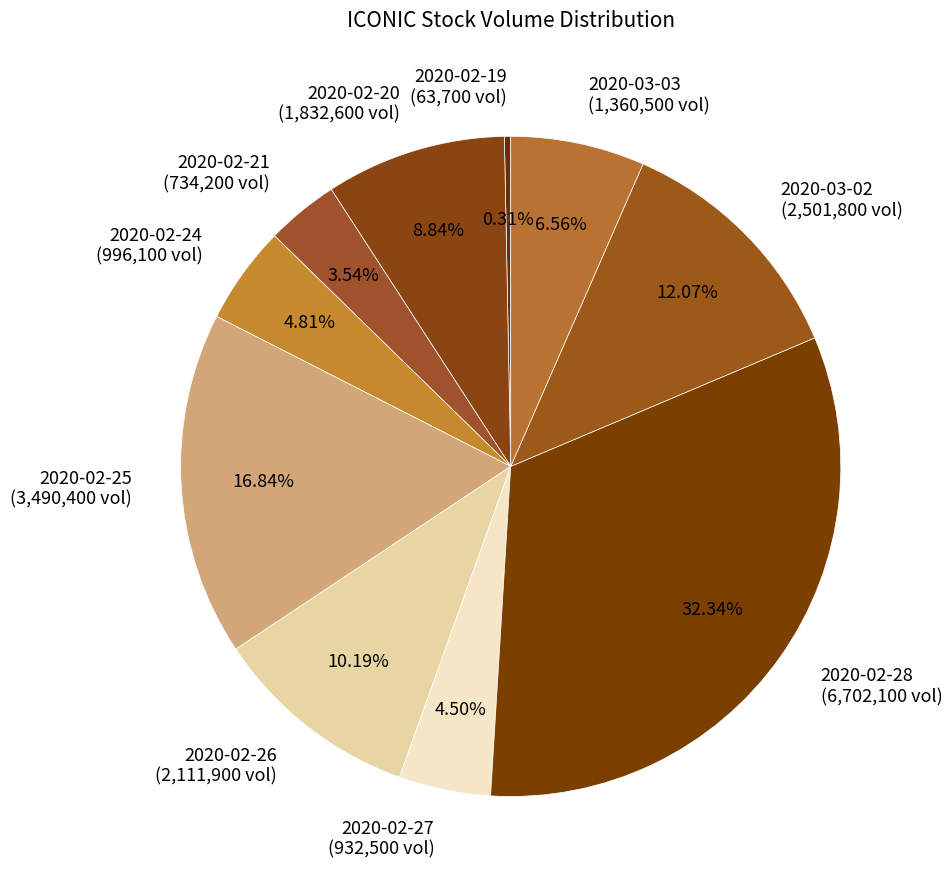

Is there a majority slice in this chart?

No